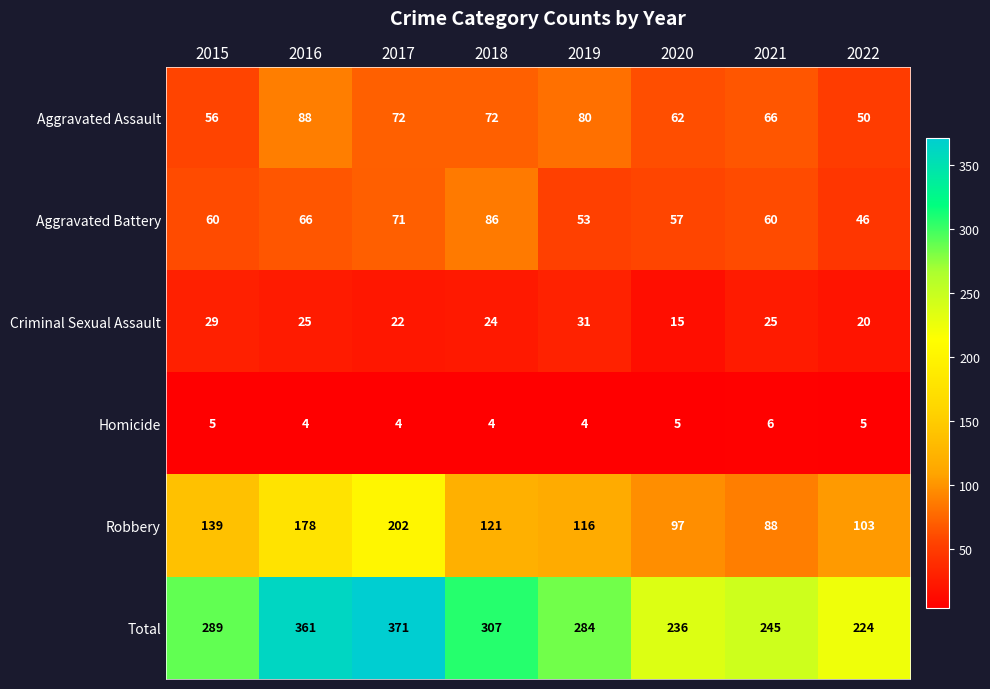

The Total series shows 244 at 2017. True or false?

False